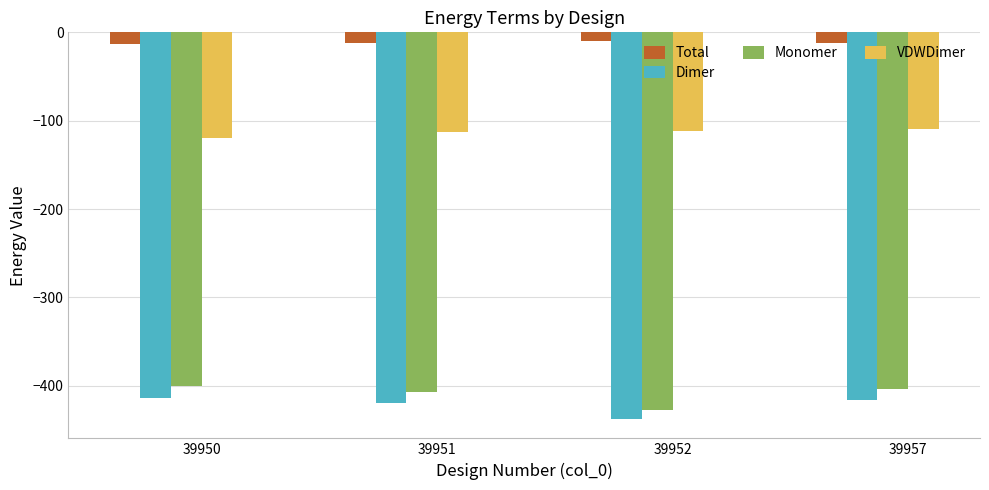

Rank the series at 39950 from highest to lowest value.

Total, VDWDimer, Monomer, Dimer